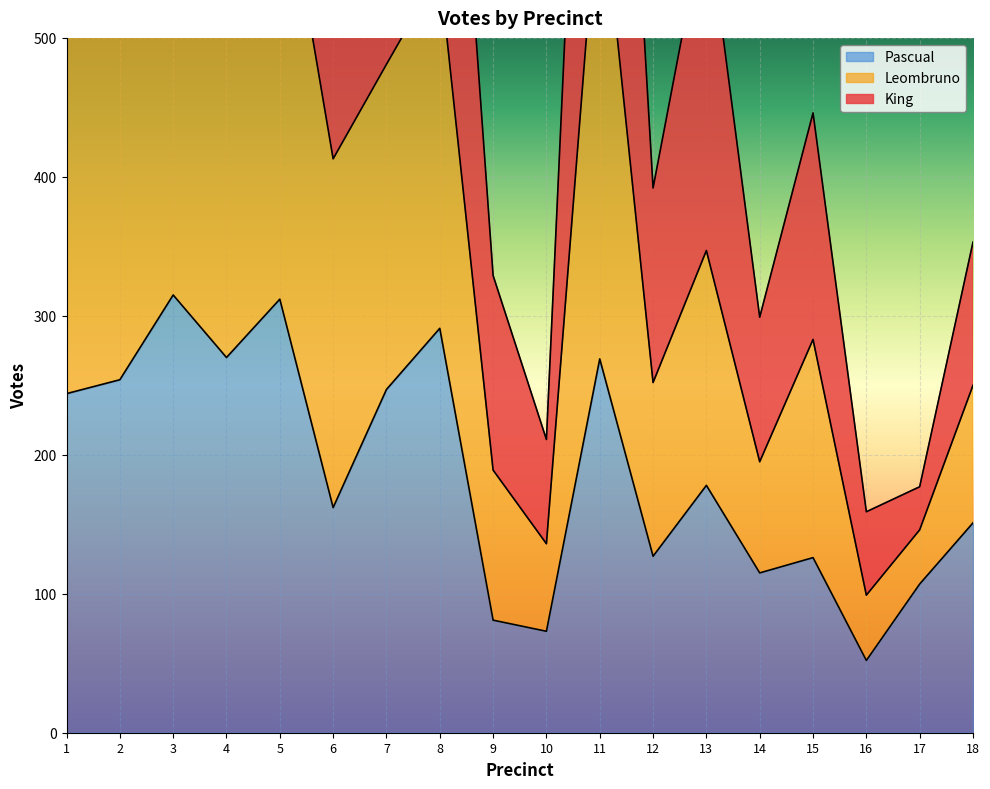

What is the maximum value for Pascual?

315